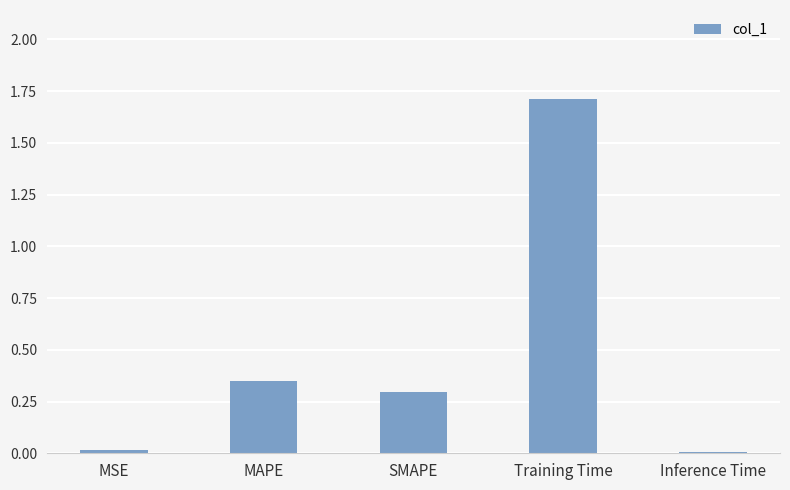

How many bars are there in total?

5